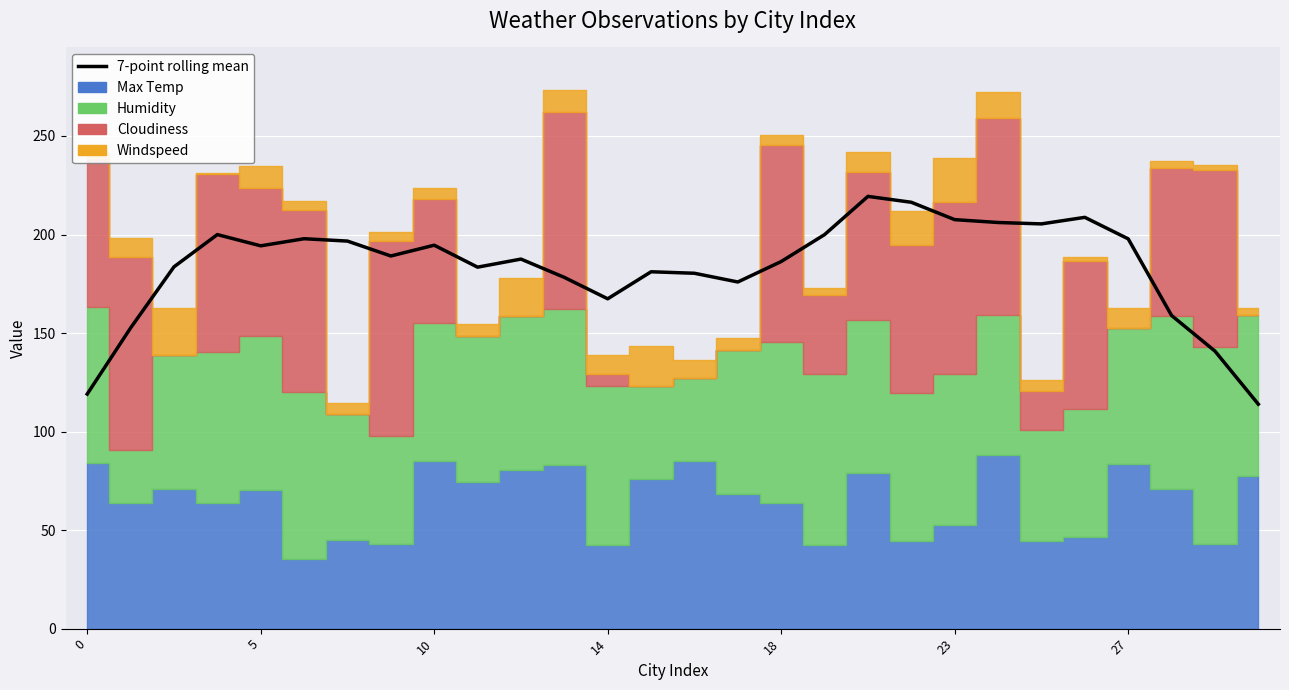

What is the approximate value at 22?

205.4